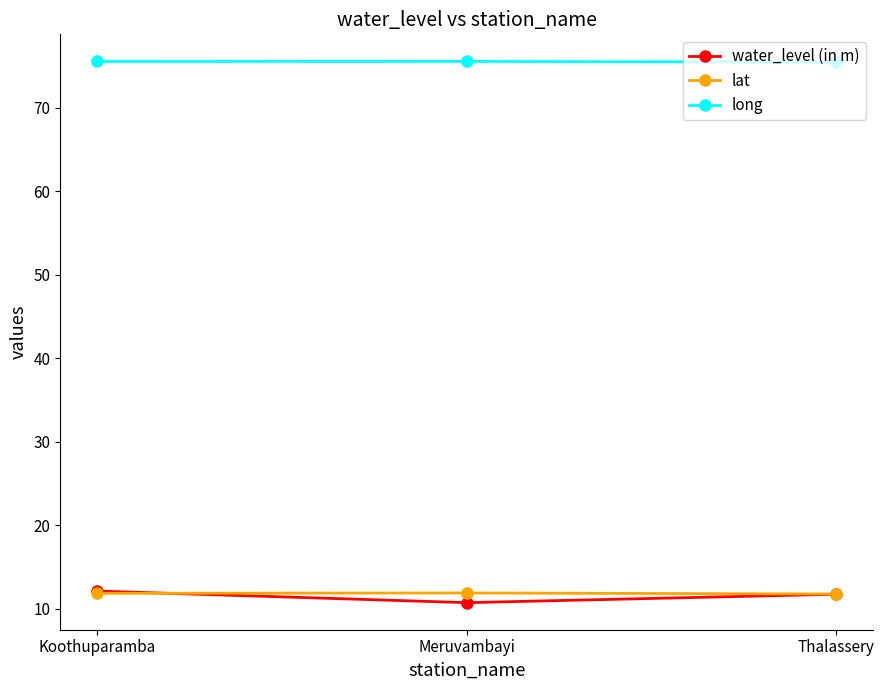

What are all the series names shown in the legend?

water_level (in m), lat, long